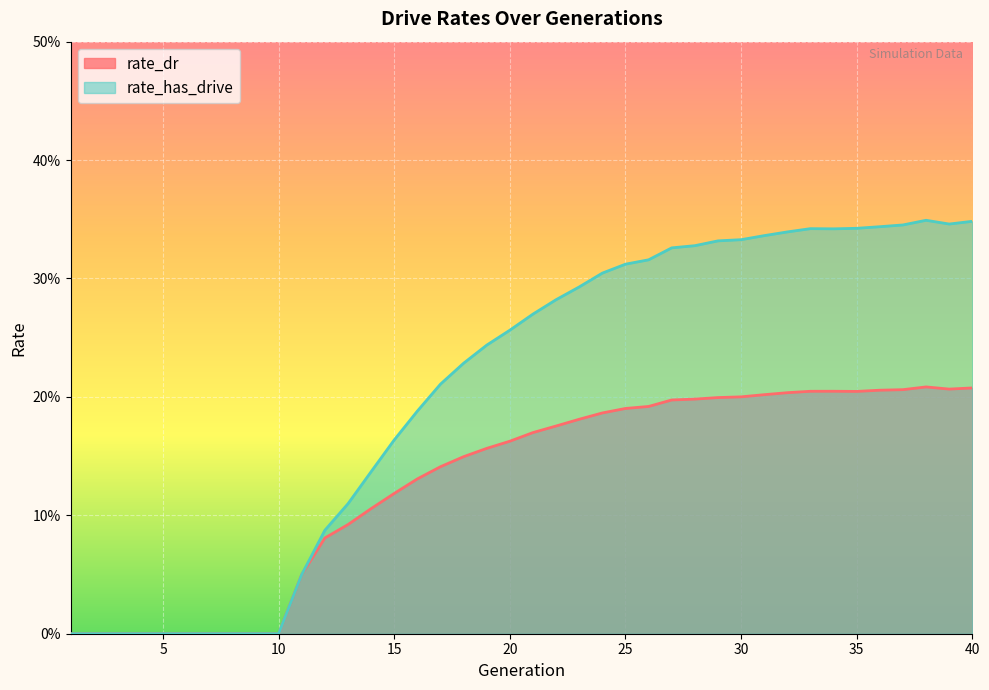

What is the value of the rate_has_drive point at the 38th from the left?

0.3